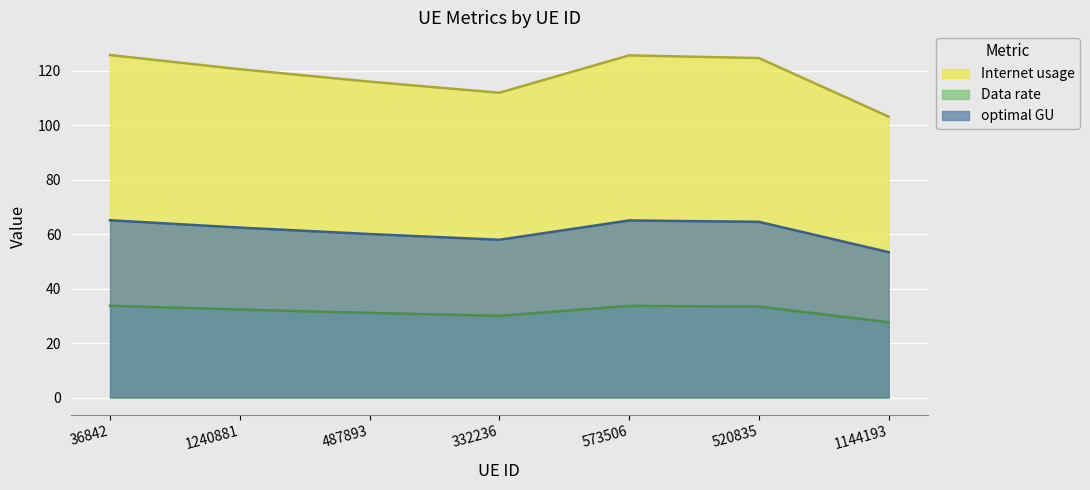

Which label corresponds to the largest value in the chart?

36842